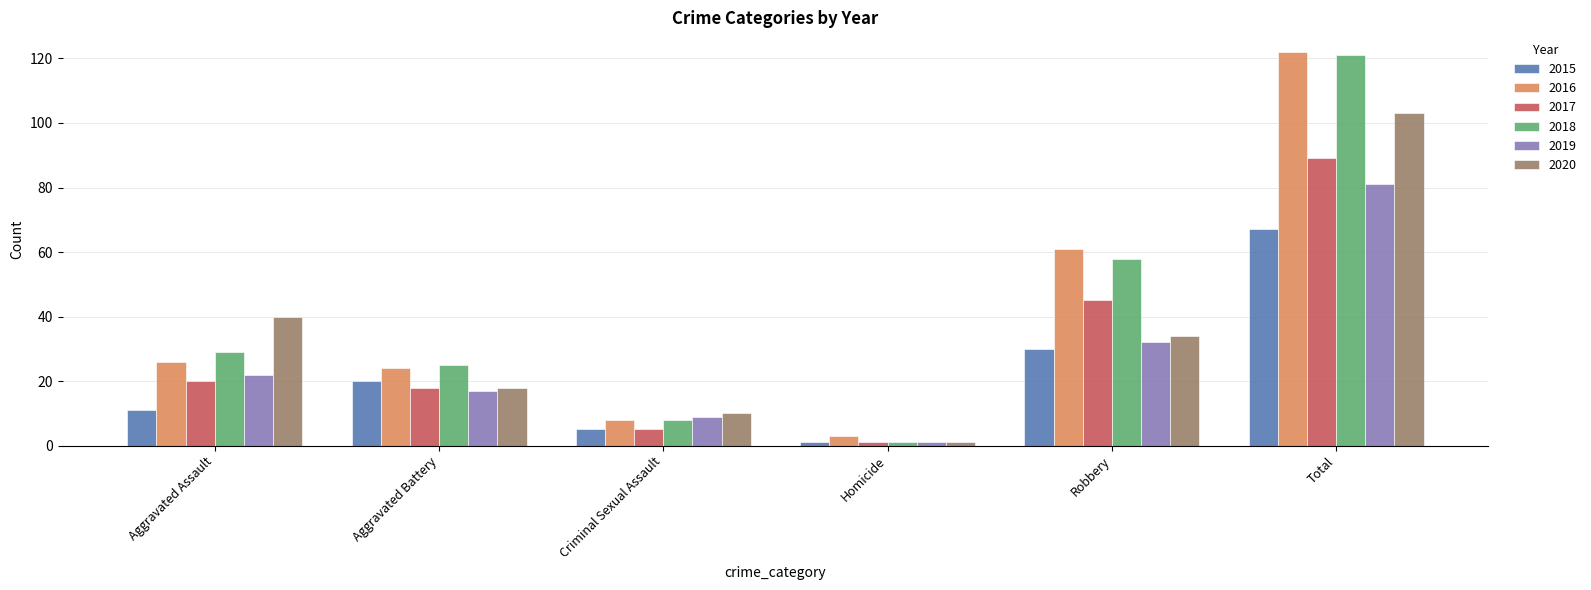

At which category is the sum across all series the highest?

Total